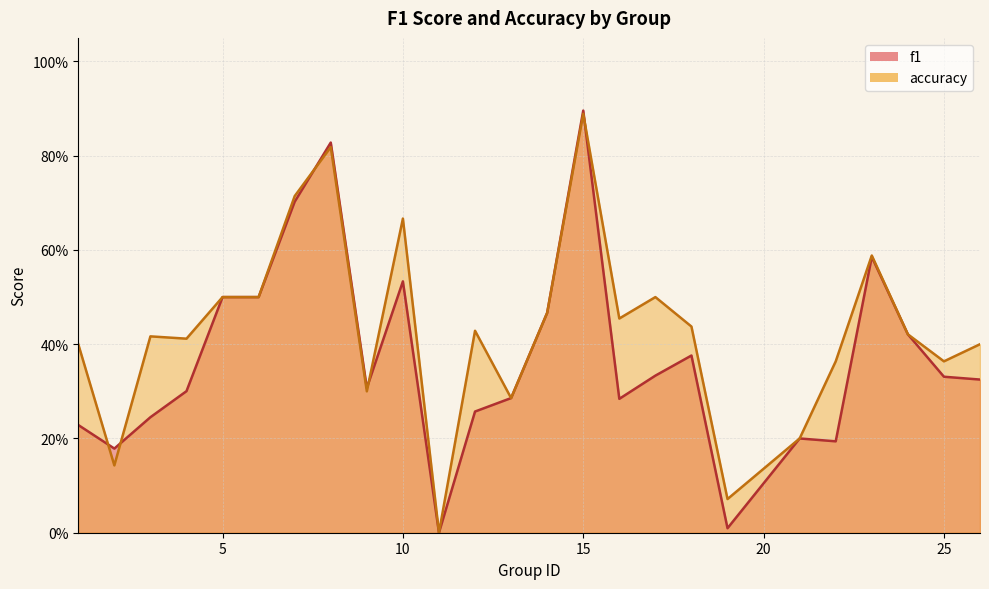

After their last crossing, which series has the higher values: f1 or accuracy?

accuracy